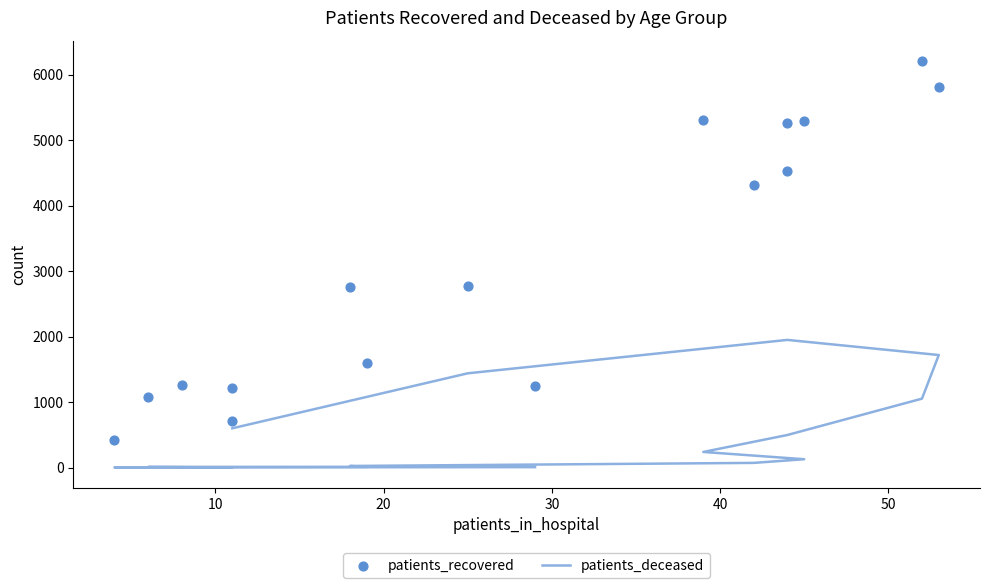

Which series has the widest spread of Y values?

patients_recovered